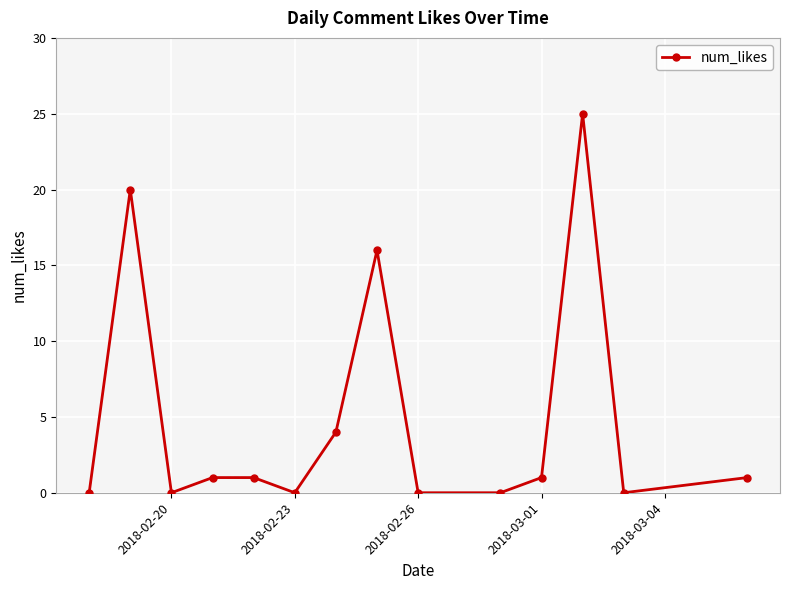

Reading right to left, what are all the values shown in this chart?

1	0	25	1	0	0	16	4	0	1	1	0	20	0